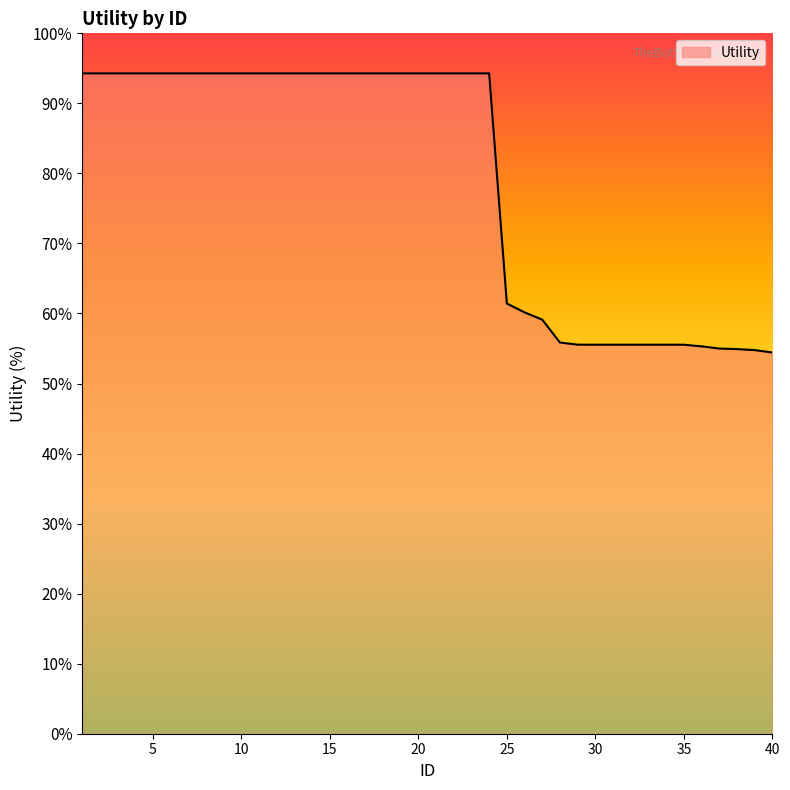

Does the chart display data point markers on the line(s)?

No